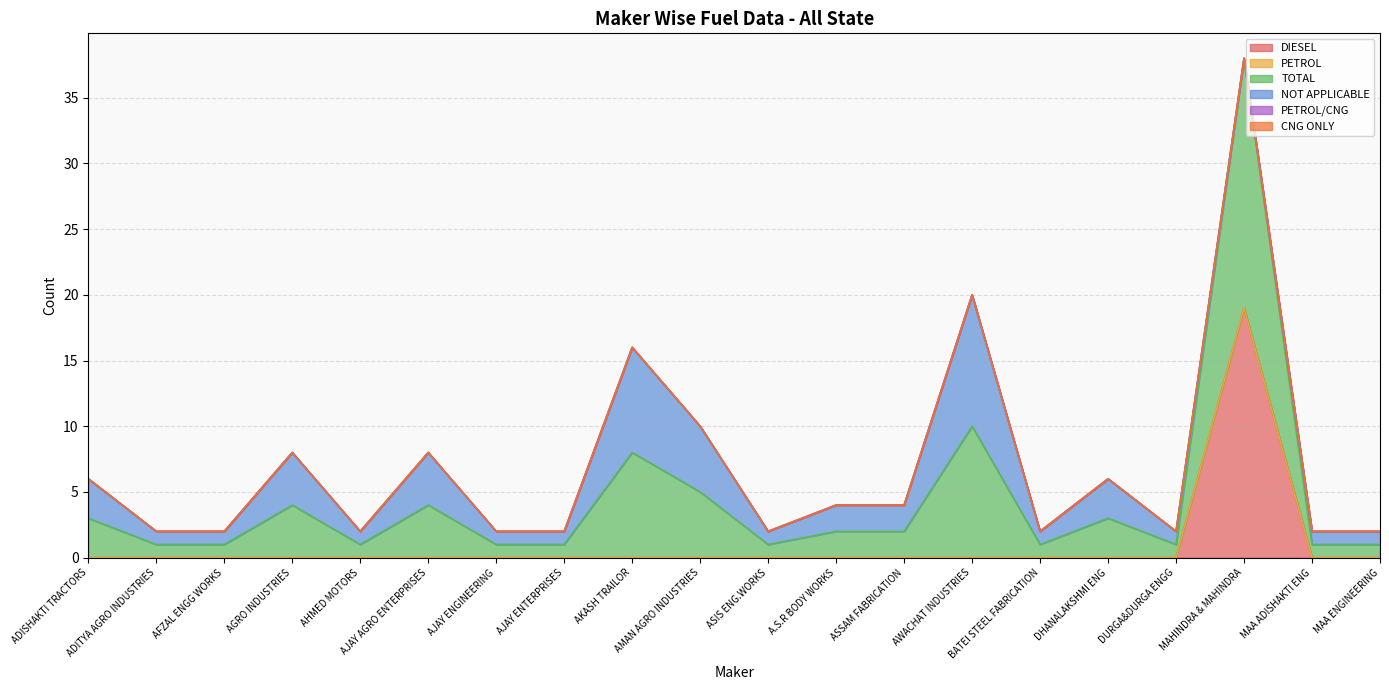

Which series has the widest spread of values?

DIESEL